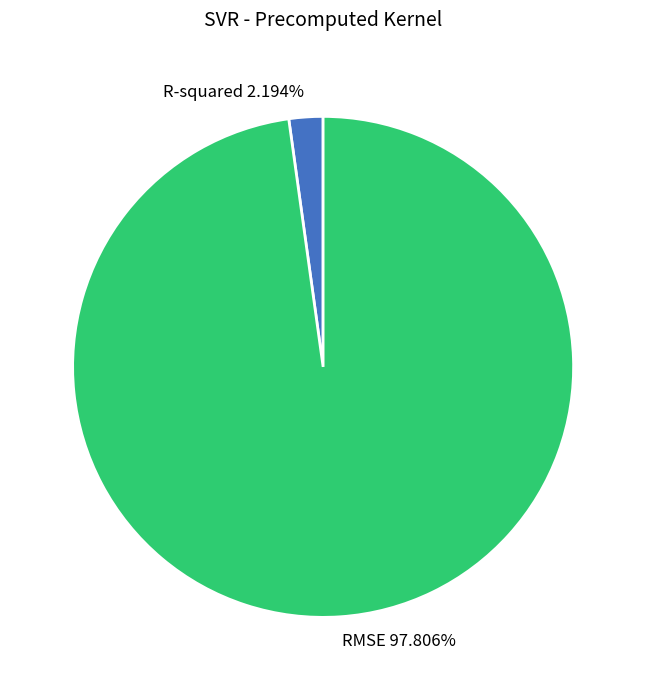

How many segments does this pie chart have?

2